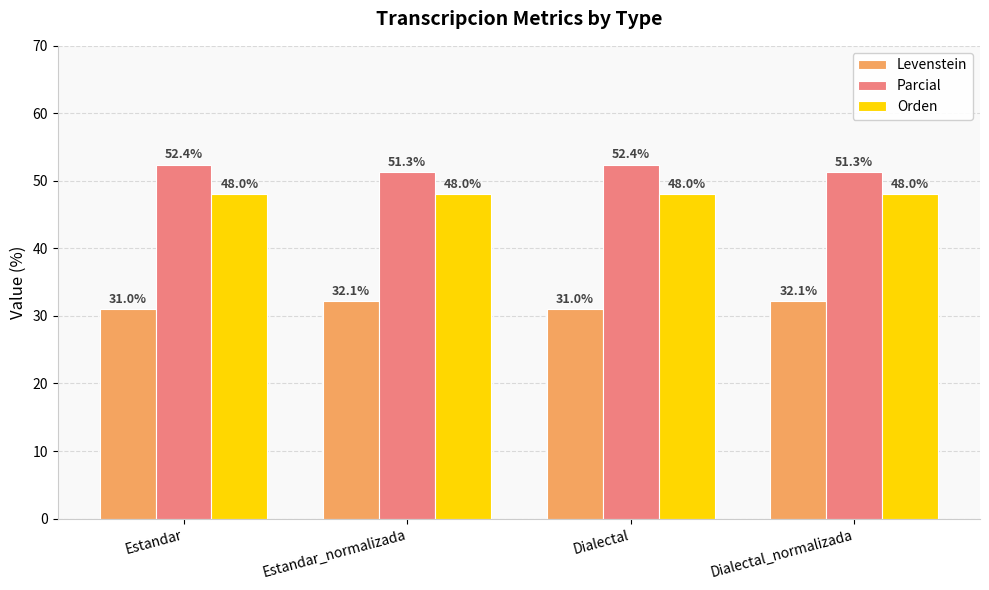

Reading right to left, extract all data points from this chart.

Levenstein: 32.1	31.0	32.1	31.0
Parcial: 51.3	52.4	51.3	52.4
Orden: 48.0	48.0	48.0	48.0